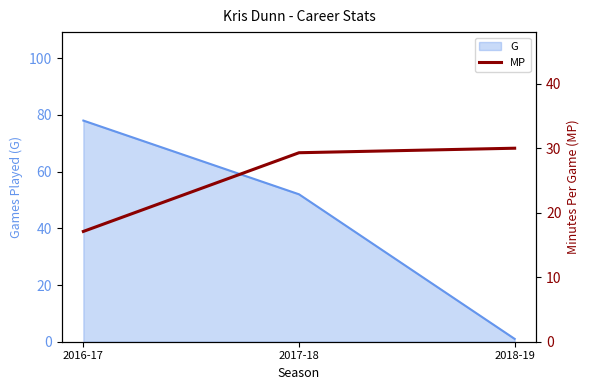

Rank the categories by value from lowest to highest.

2016-17, 2017-18, 2018-19